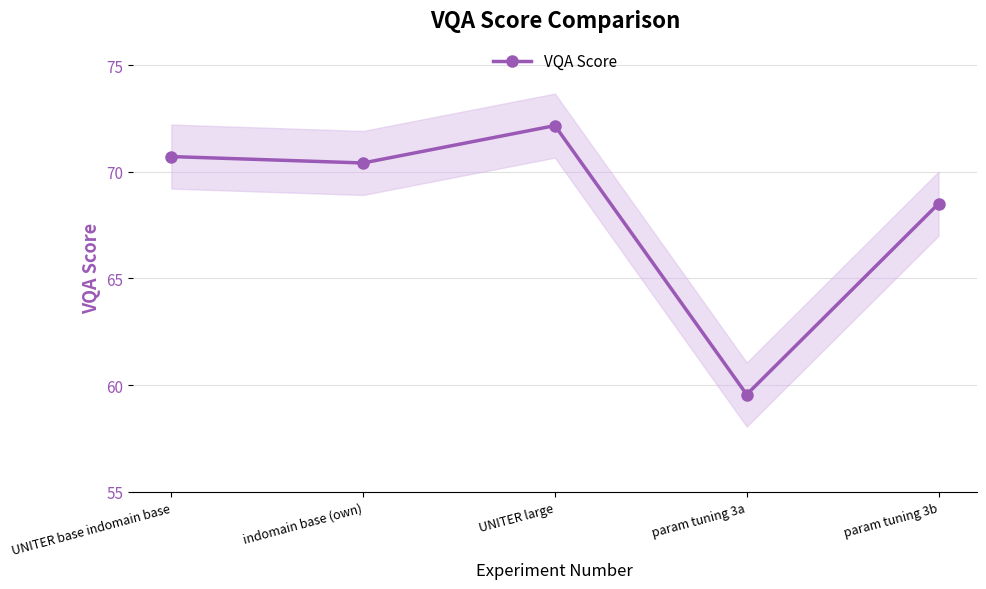

True or false: the data shows 24.4 at indomain base (own).

False